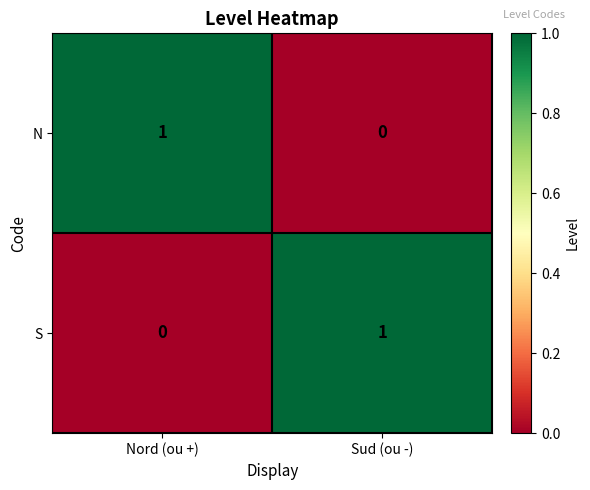

List the labels in order of S value, largest first.

Sud (ou -), Nord (ou +)